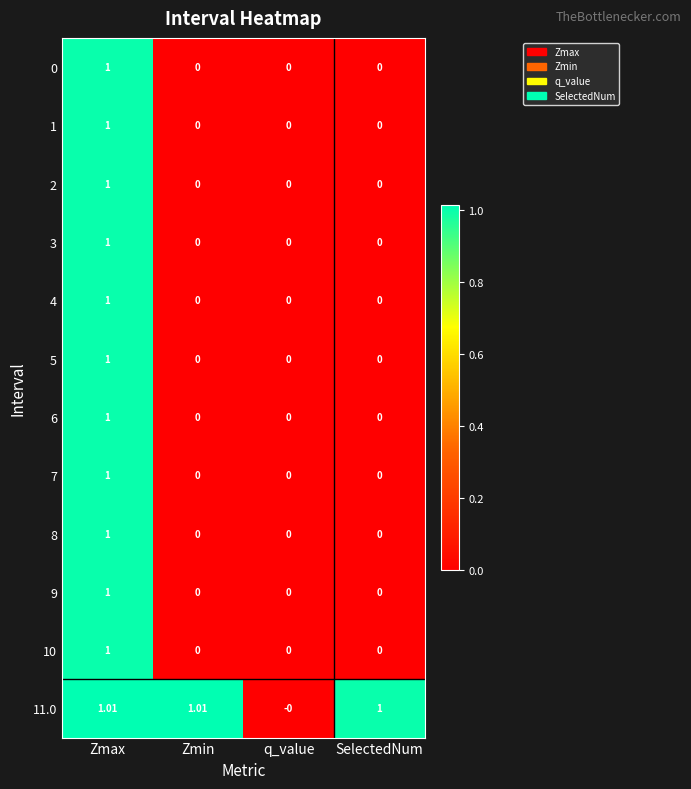

At which category is the sum across all series the highest?

Zmax